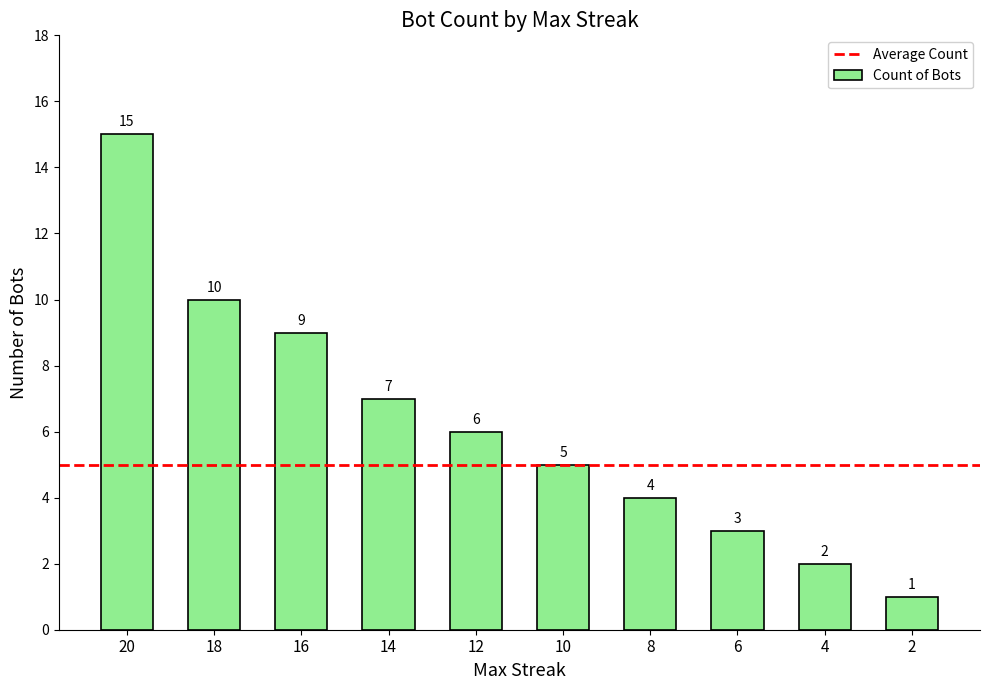

Rank the categories by value from lowest to highest.

2, 4, 6, 8, 10, 12, 14, 16, 18, 20